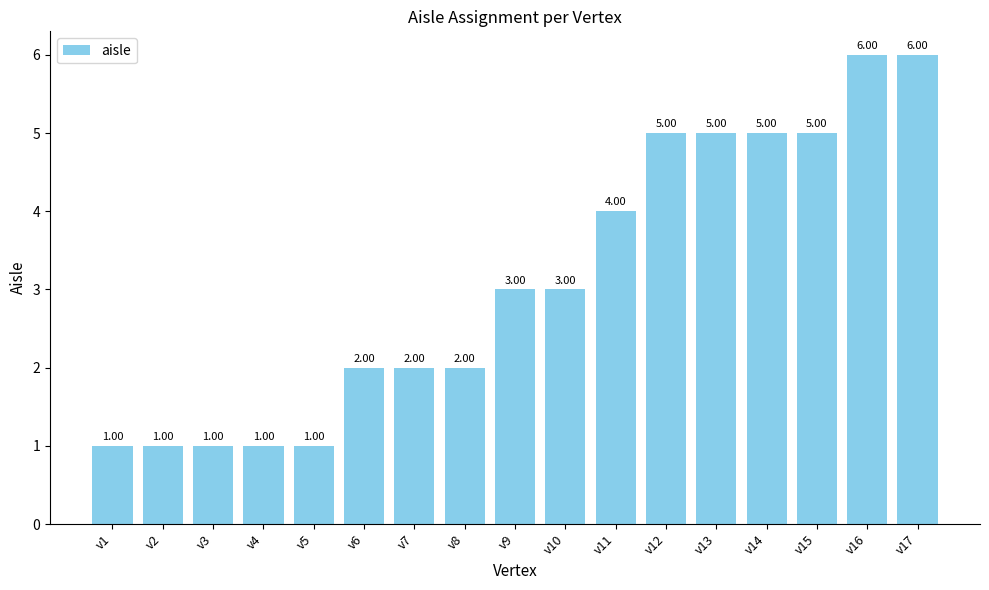

Approximately how many times larger is the value at v11 compared to v7?

2.0